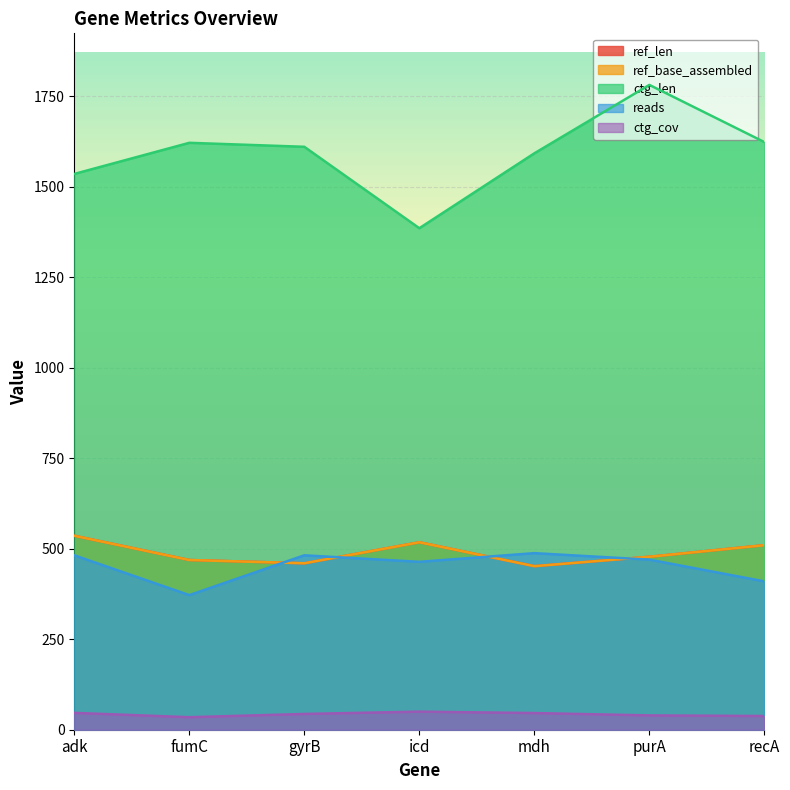

How many times do reads and ref_len cross each other?

4